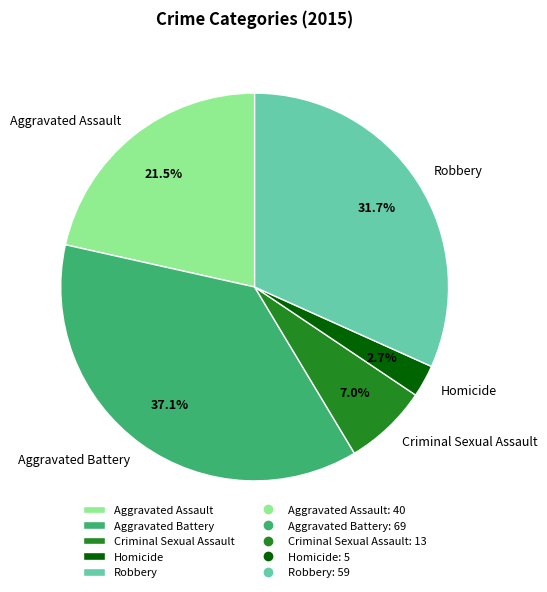

Is Homicide the majority of the pie?

No